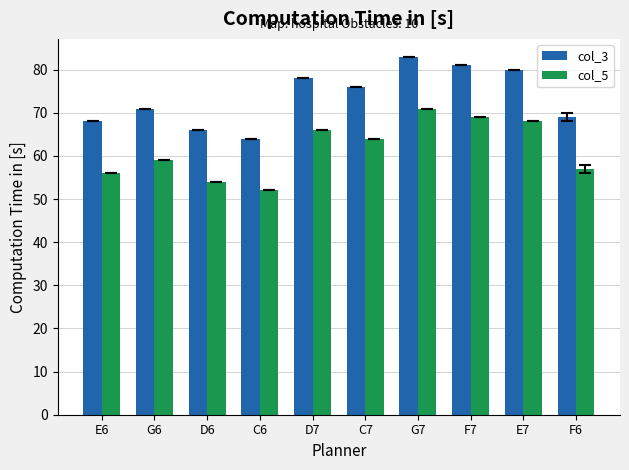

How many data points in col_3 are less than 76?

5